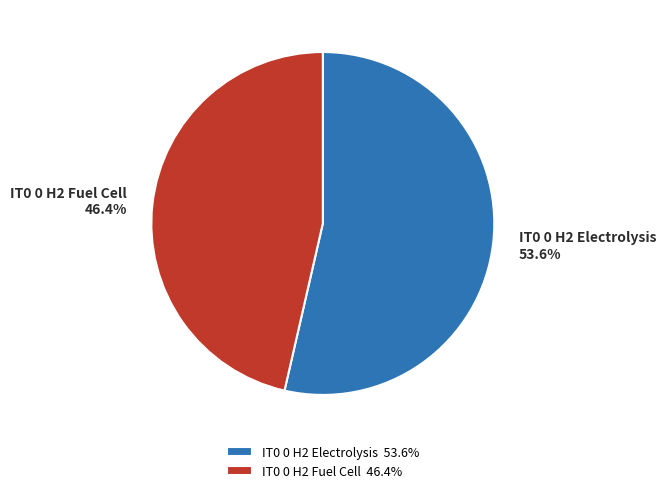

What is the largest slice in the pie chart?

IT0 0 H2 Electrolysis